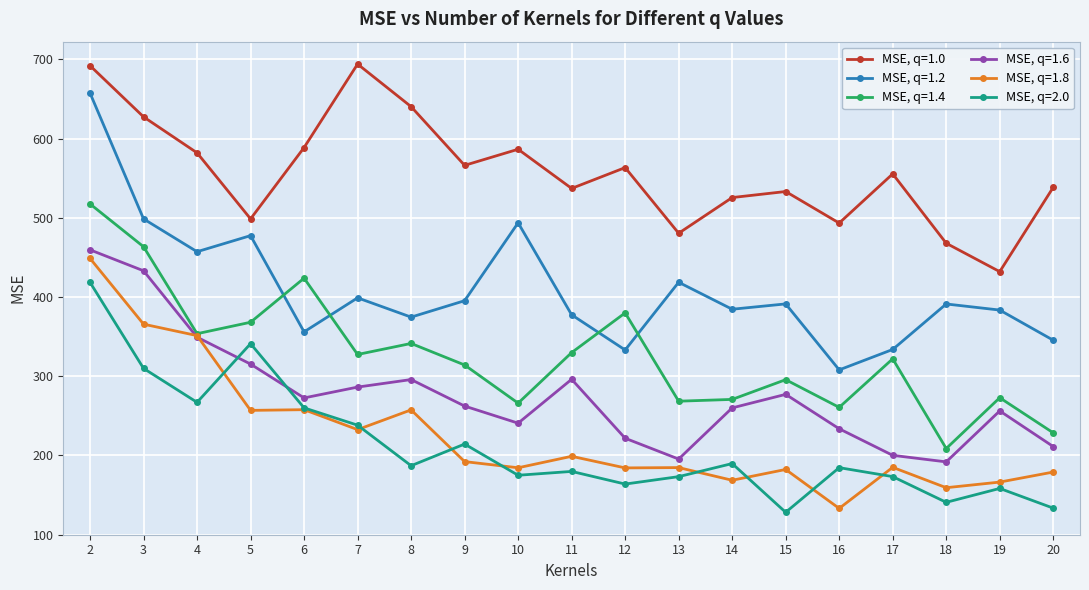

Where does the MSE, q=1.6 series first go above 262?

2